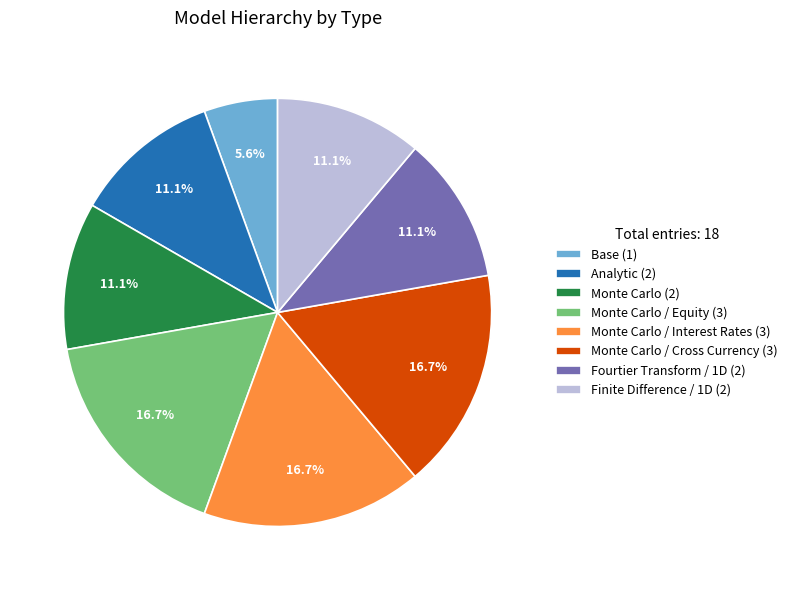

Do Analytic (2) and Monte Carlo / Equity (3) together represent more than half of the pie?

No